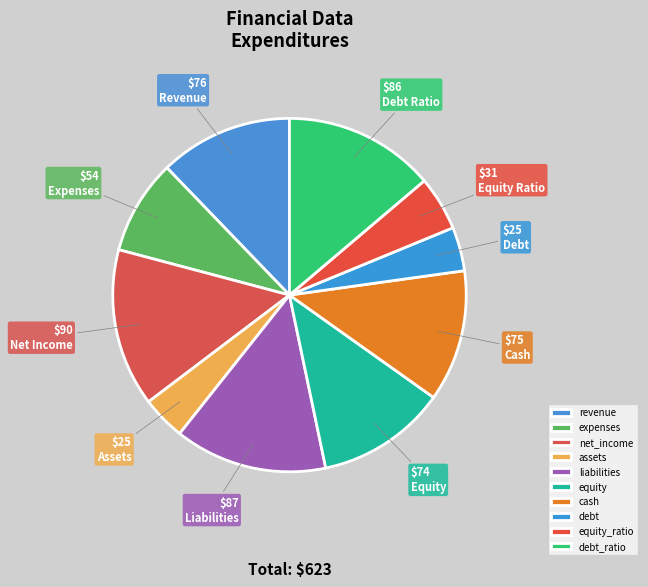

Combined, what portion of the pie is equity_ratio and equity?

16.9%